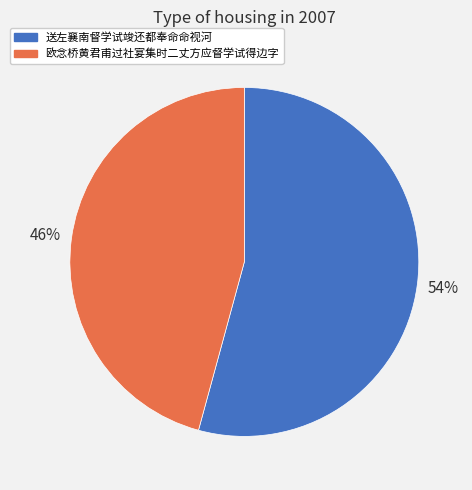

What is the smallest slice in the pie chart?

欧念桥黄君甫过社宴集时二丈方应督学试得边字